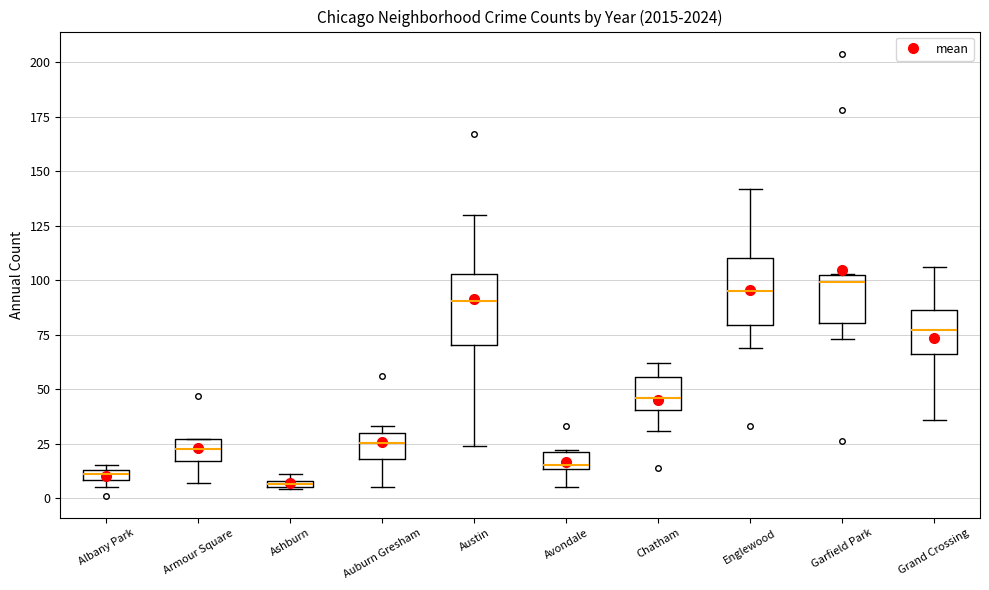

Where is the upper edge of the box for Chatham on the y-axis? The values are not printed on the chart, so give them approximately, as read against the axis.

55